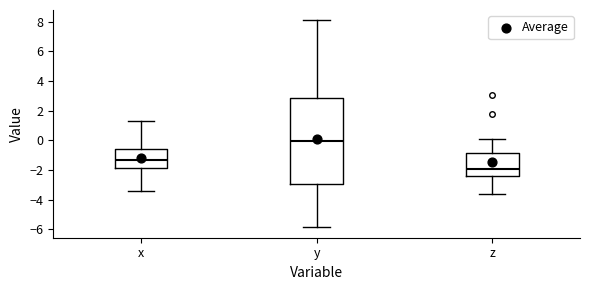

Comparing the boxes themselves (not the whiskers), which one is the tallest?

y